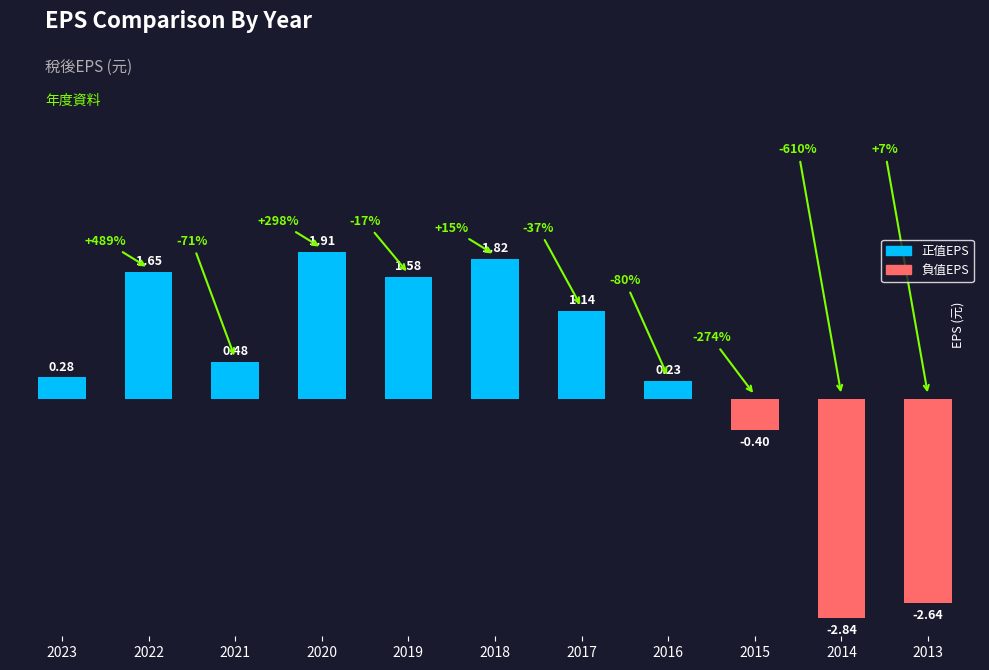

Between 2014 and 2023, which is larger?

2023